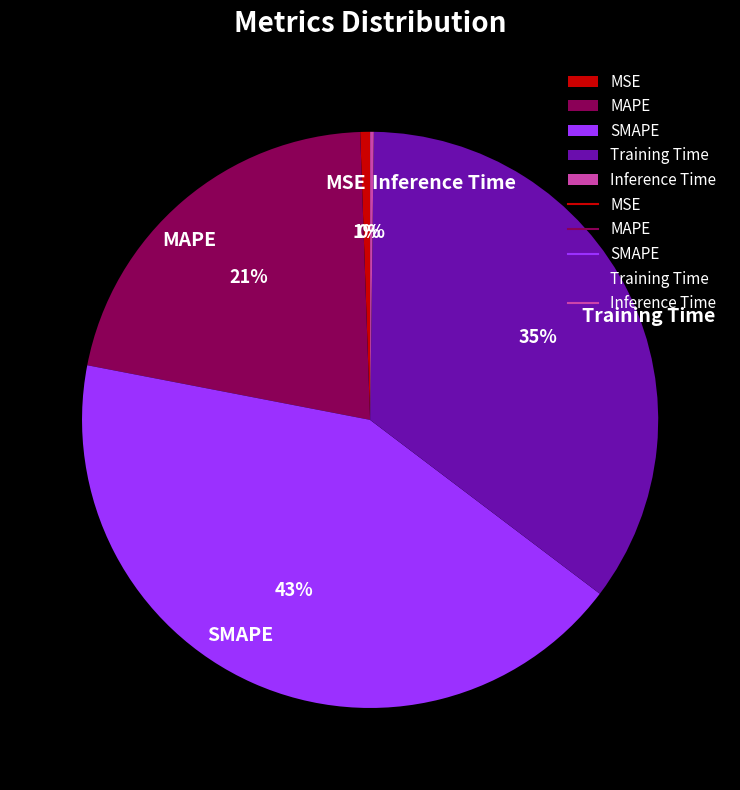

Is the sum of Training Time and SMAPE greater than half?

Yes